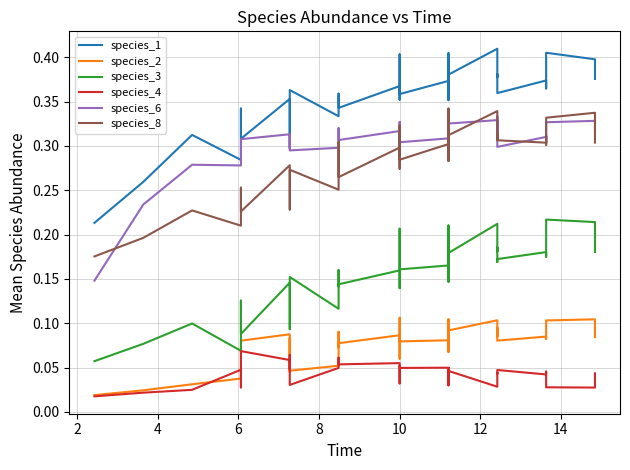

True or false: species_2 and species_8 intersect in this chart.

False